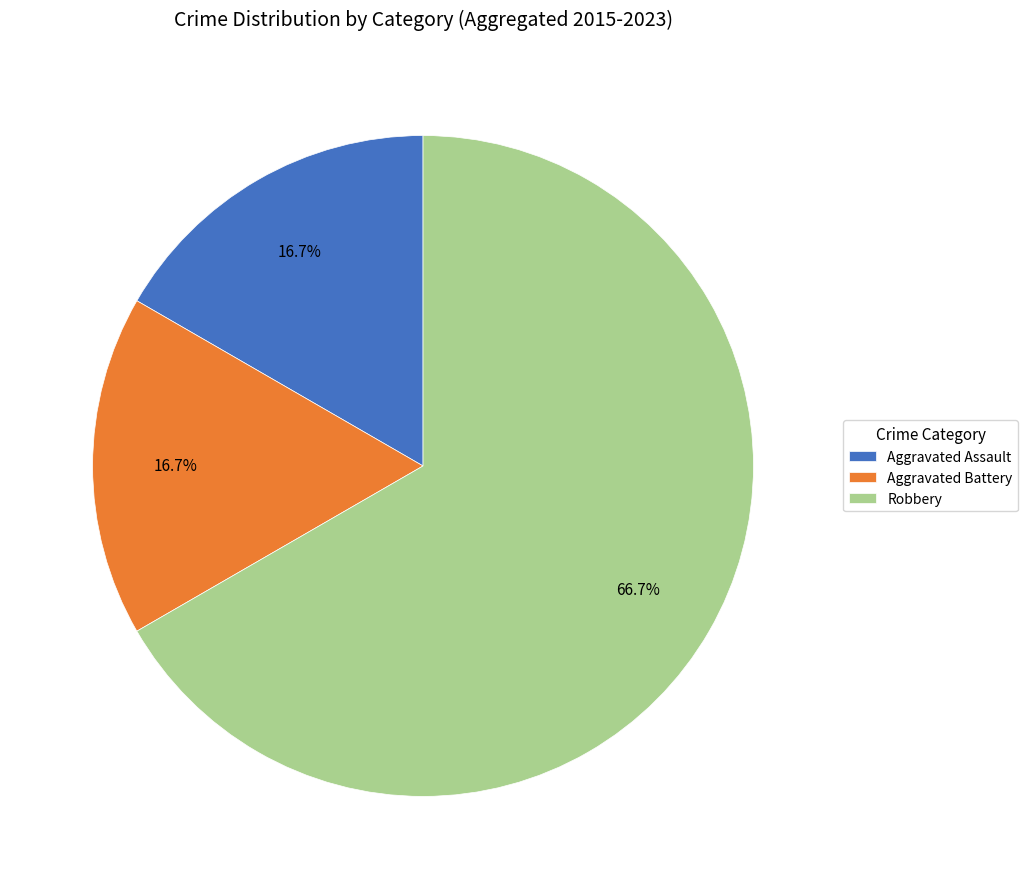

How many segments does this pie chart have?

3